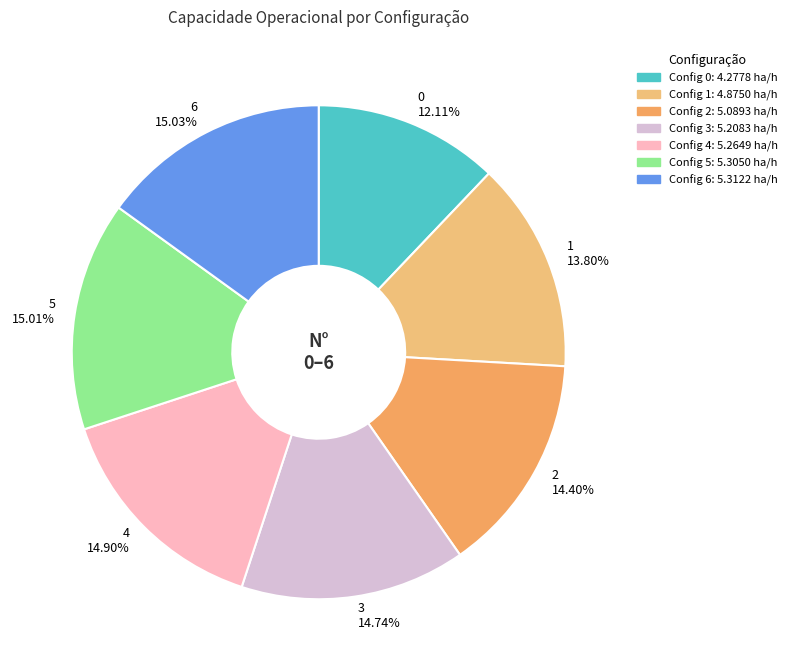

Combined, do 0 12.11% and 3 14.74% account for over 50%?

No